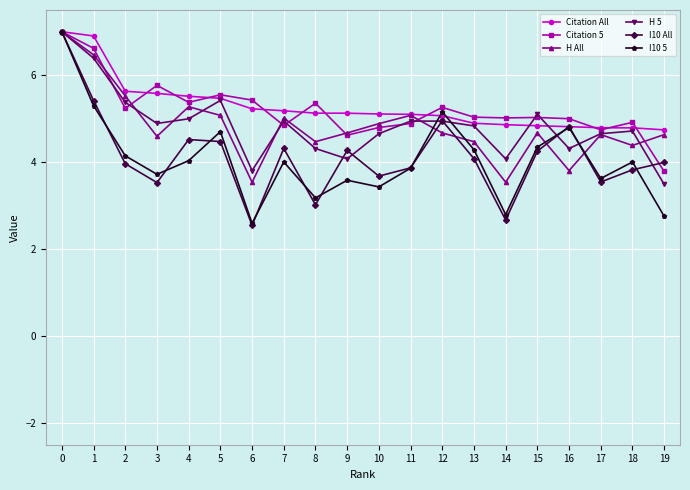

What is the spread (max minus min) of values at 1?

1.6